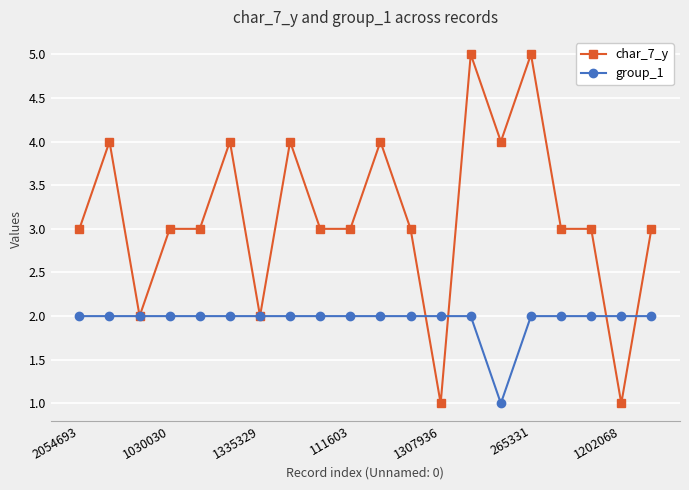

After their last crossing, which series has the higher values: char_7_y or group_1?

char_7_y